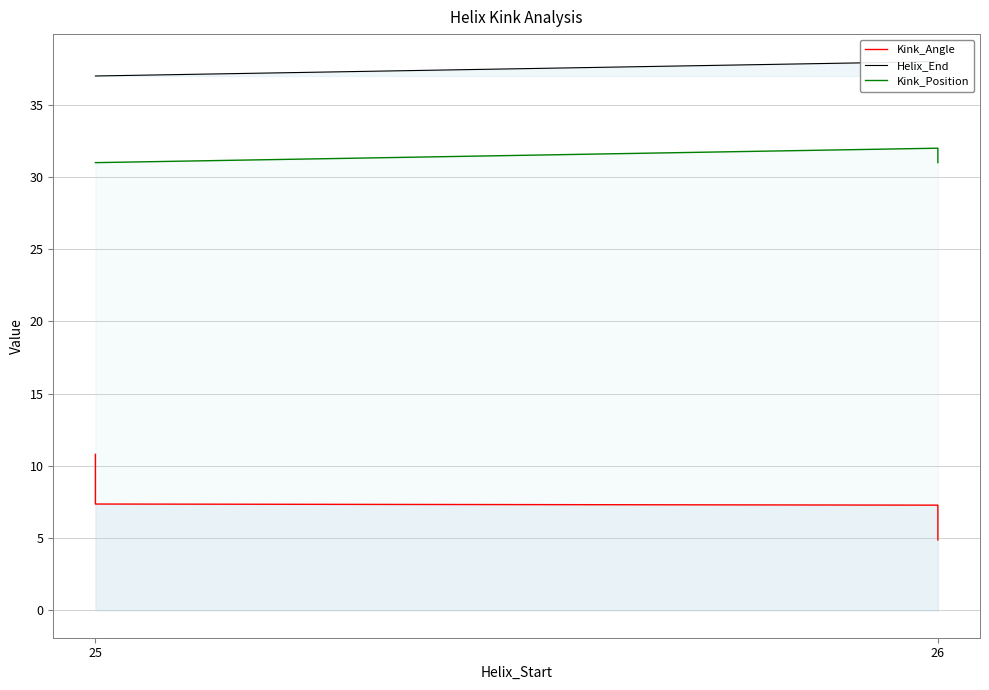

Is it true that Kink_Angle equals 2.3 at 25?

False